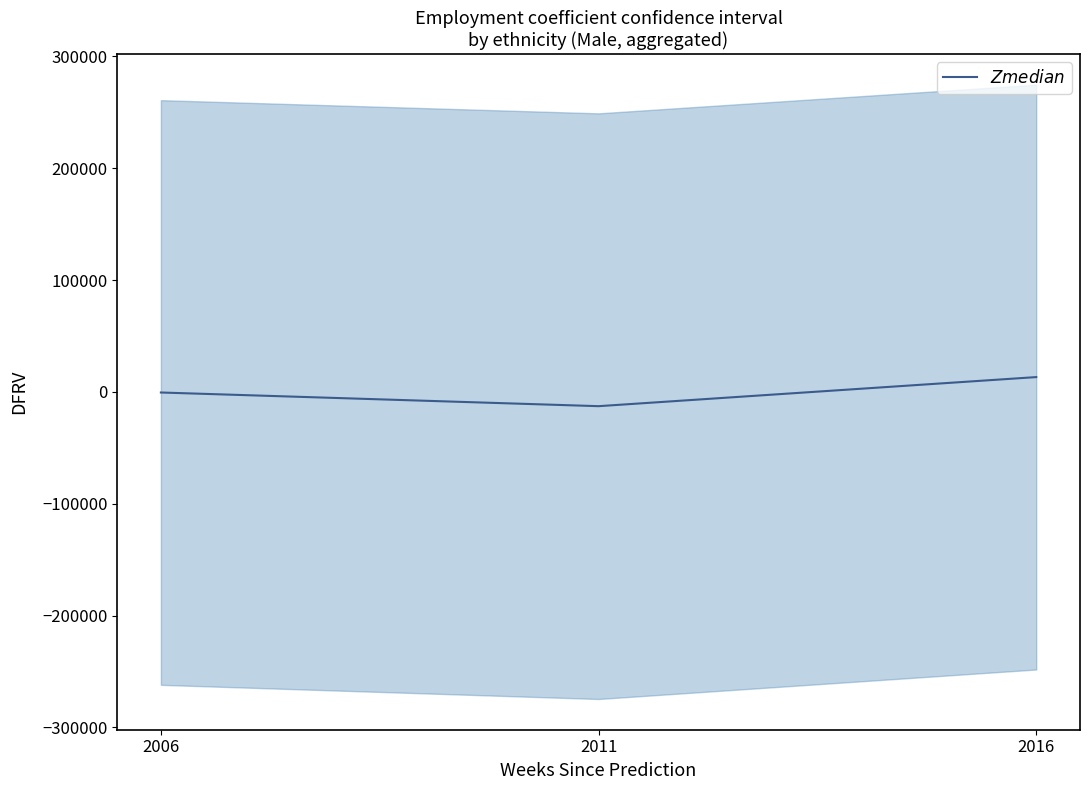

Reading left to right, list all the values displayed in this chart.

2006=-518.2	2011=-12740.1	2016=13258.3